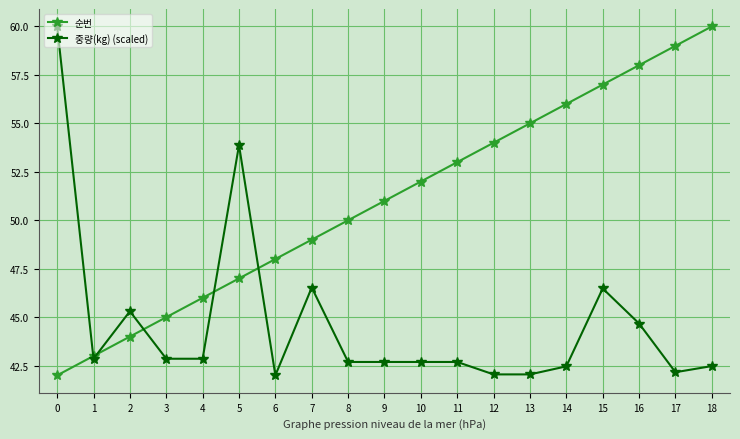

True or false: 순번 has a value of 61.5 at 0.

False